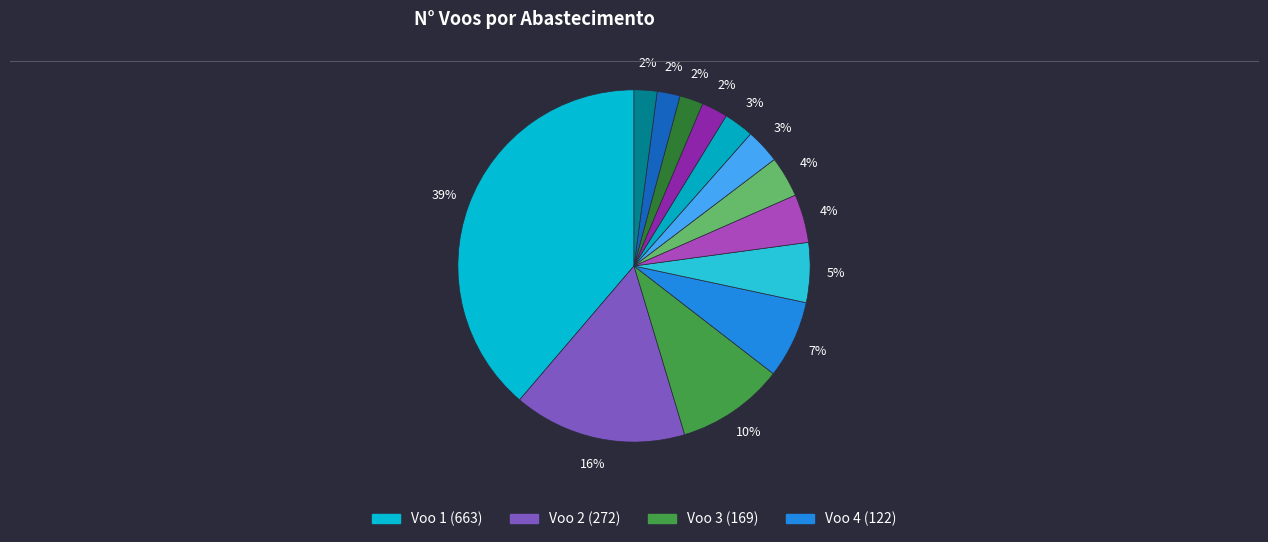

To the nearest percent, what is the difference between the largest and smallest slice percentages?

37%